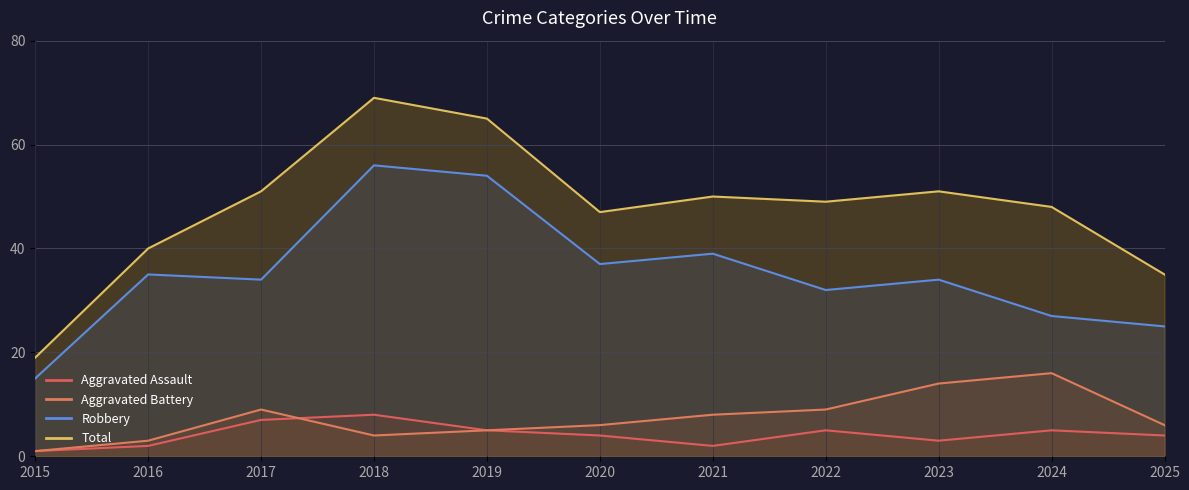

What is the minimum value for Total?

19